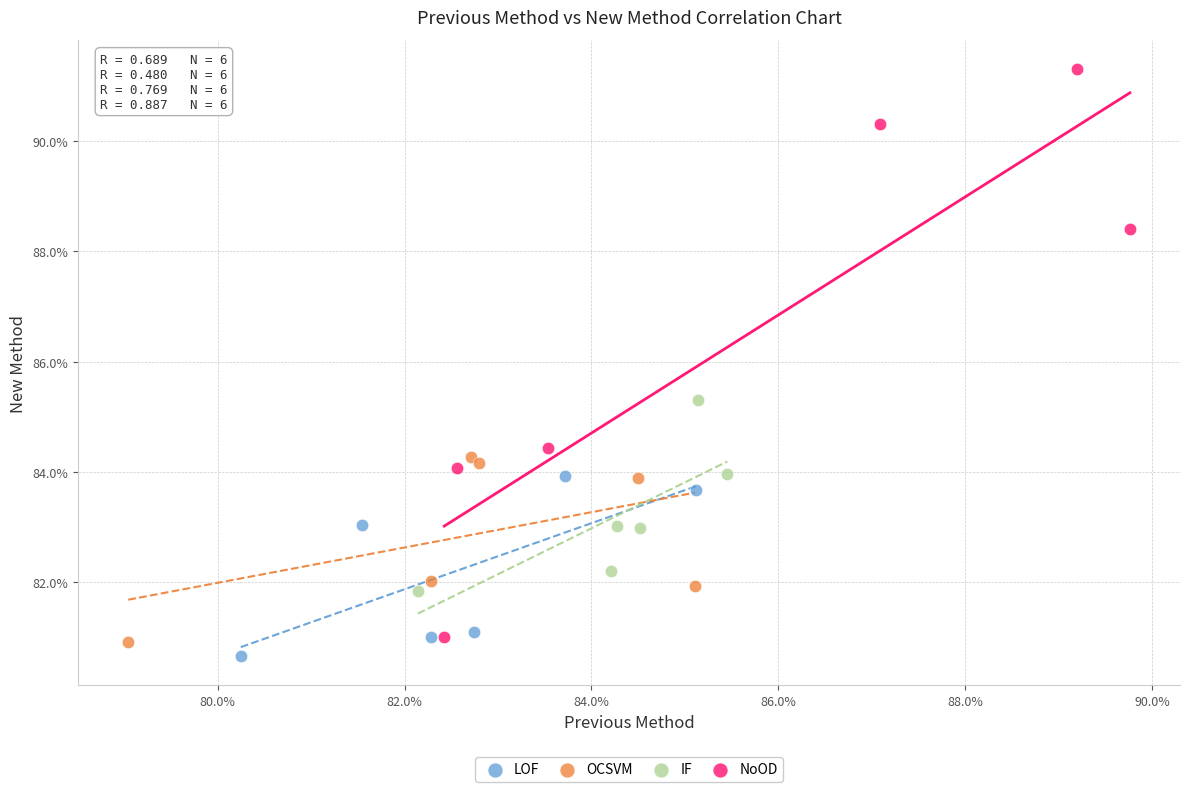

Which series has the widest spread of Y values?

NoOD